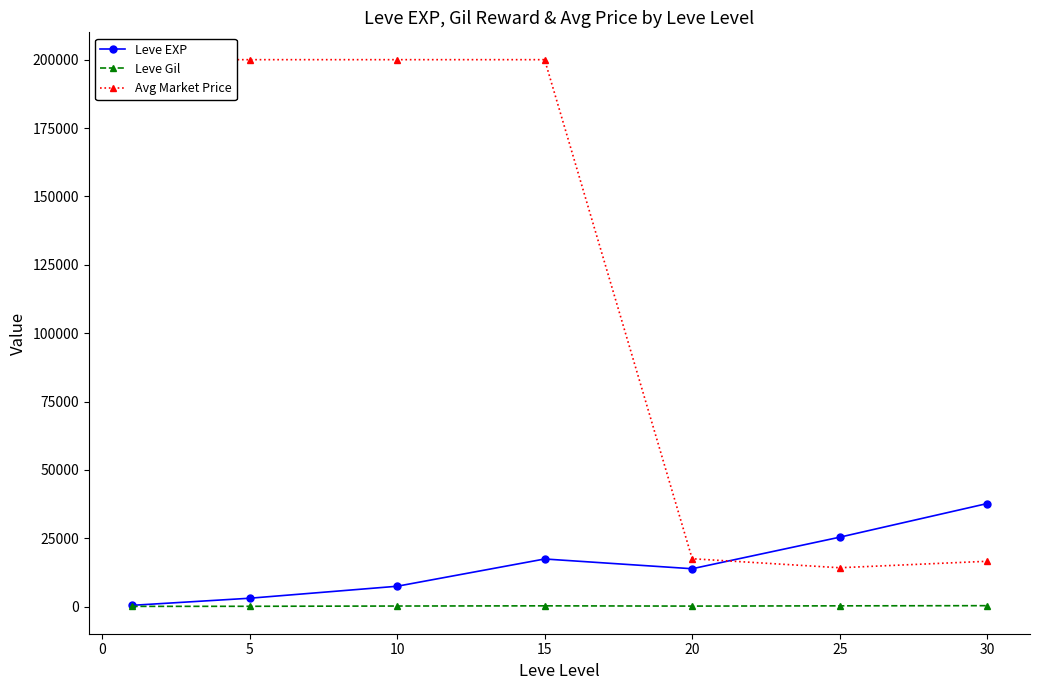

What is the highest value of the Leve EXP series?

37715.0